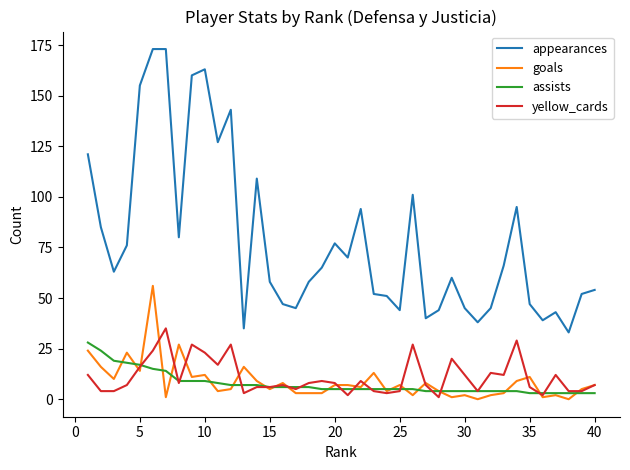

What is the highest value of the goals series?

56